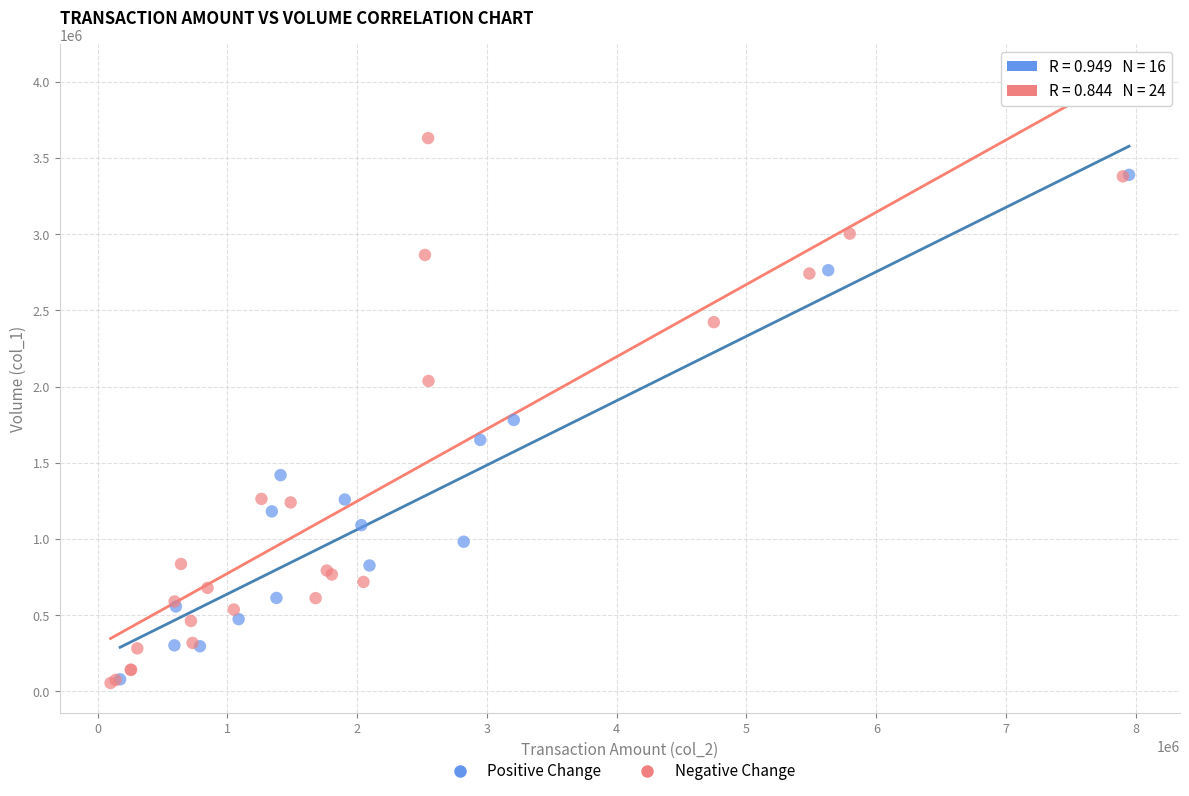

Which series has the widest spread of Y values?

Negative Change